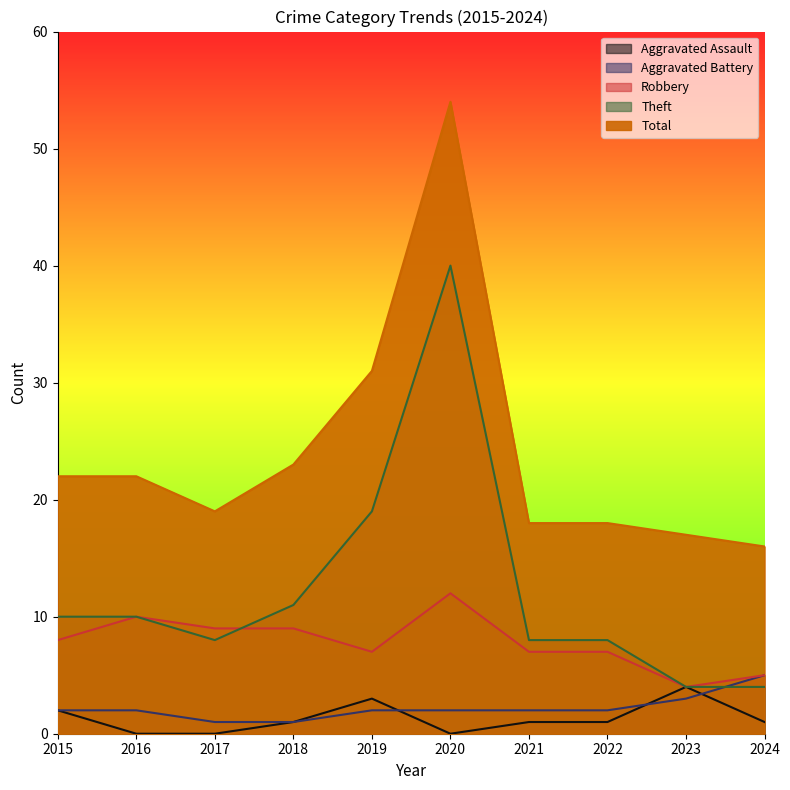

What is the maximum value shown in the chart?

54